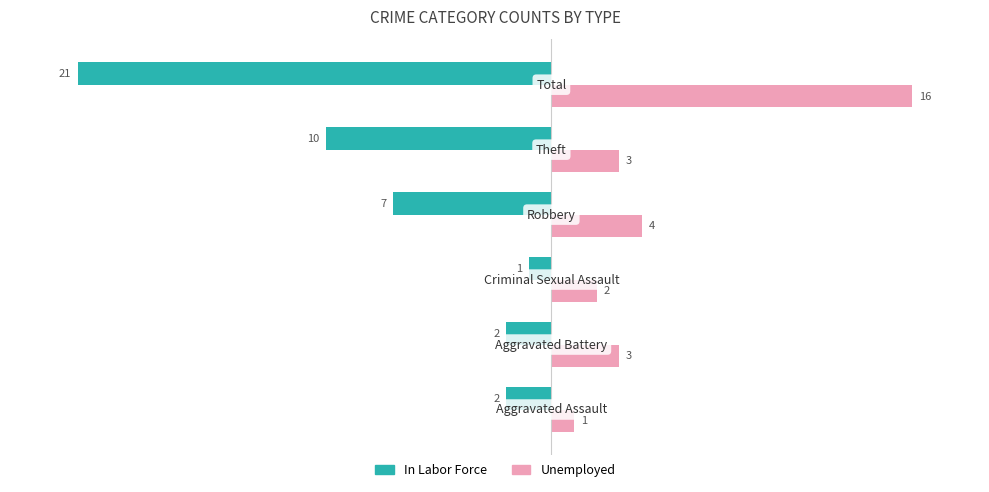

Rank the series by their maximum value, from highest to lowest.

Unemployed, In Labor Force